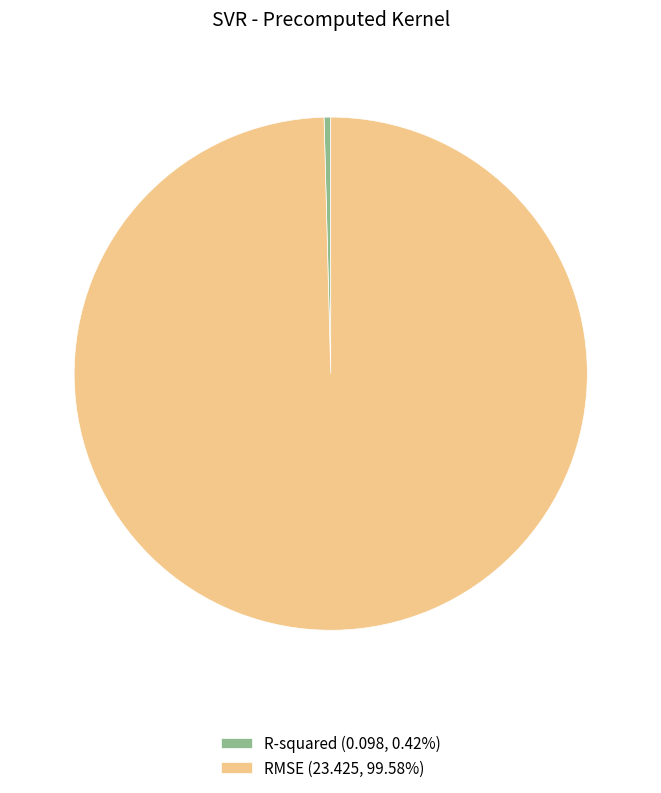

Does any single category account for the majority?

Yes